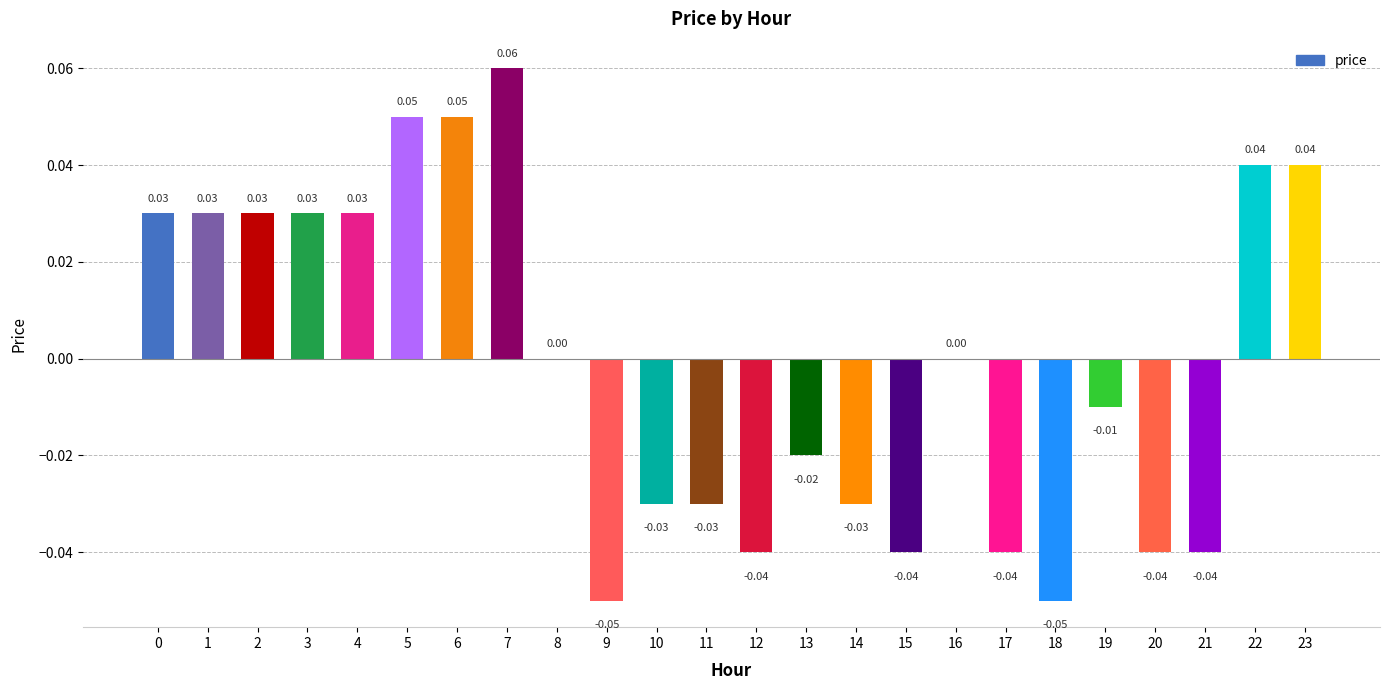

Which label corresponds to the largest value in the chart?

7